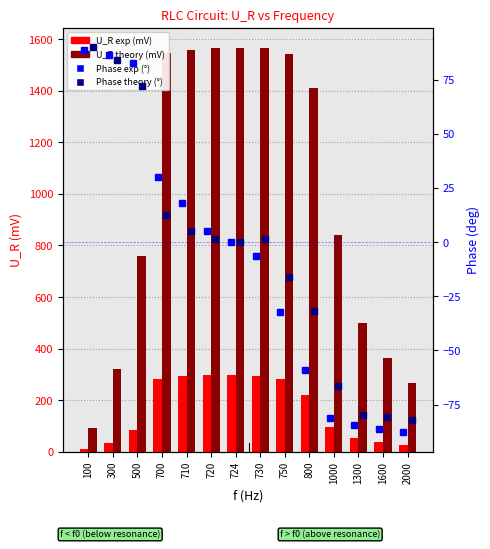

Between 724 and 700, which is larger?

724